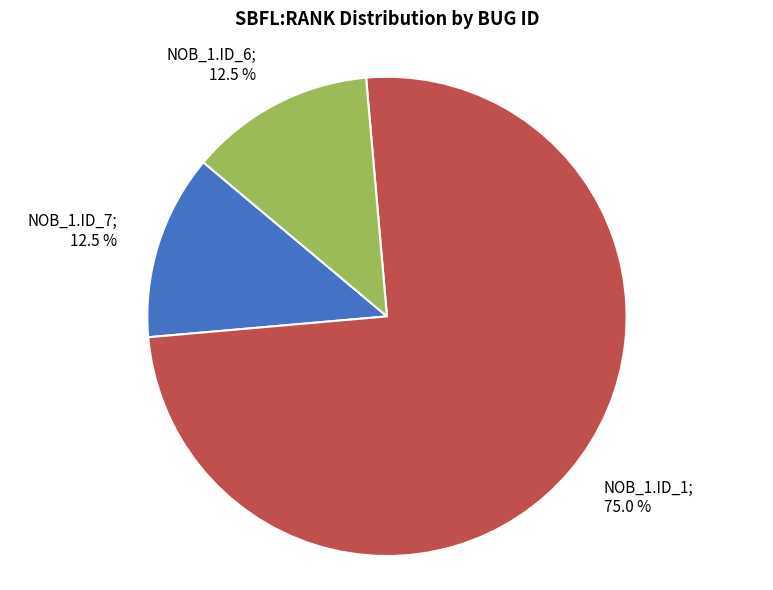

Is there a majority slice in this chart?

Yes